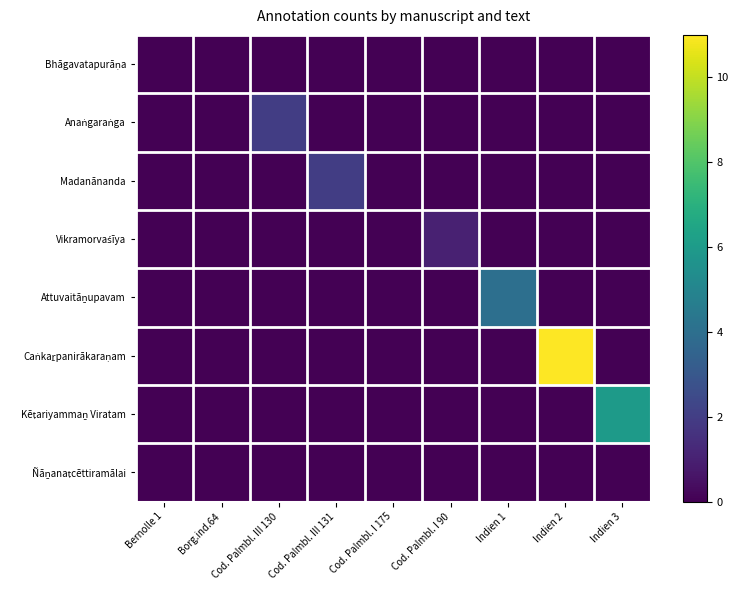

Count the number of categories in the chart.

9